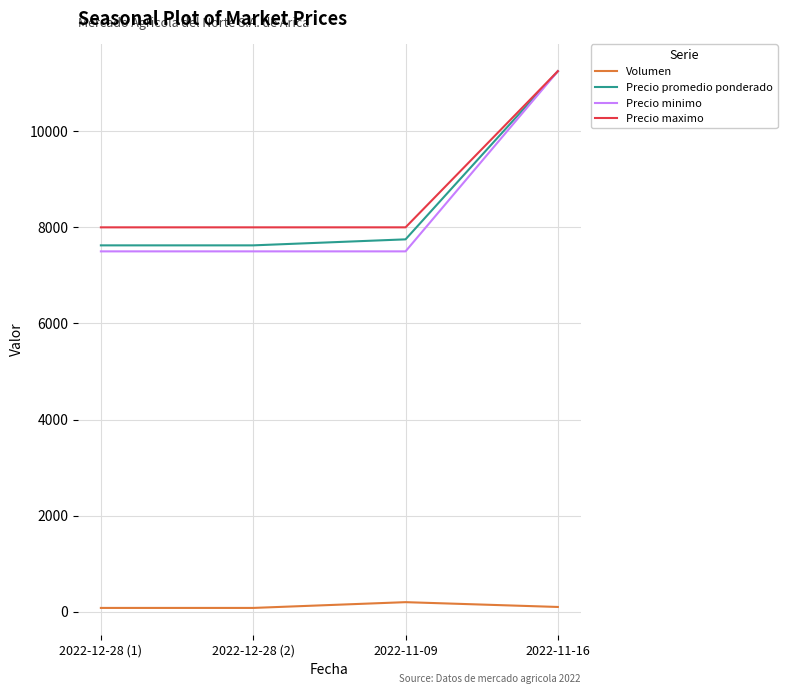

Which category has the highest value across all series?

2022-11-16